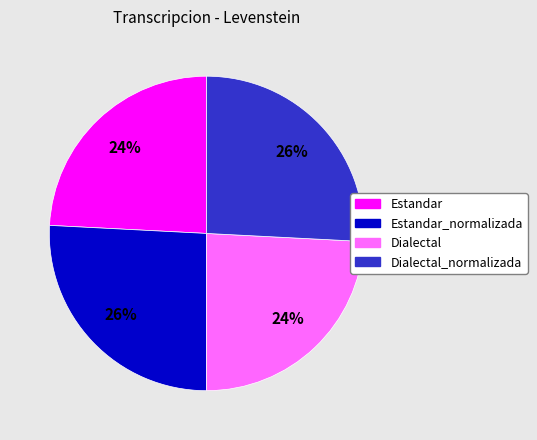

To the nearest percent, what percentage of the pie is Estandar_normalizada?

26%